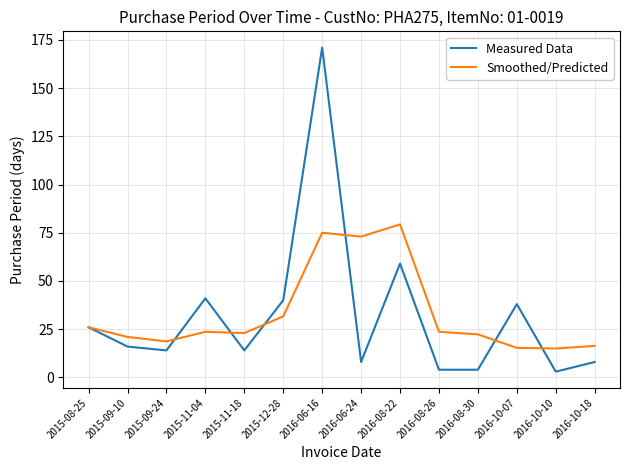

What position from the left is 2016-06-16?

7